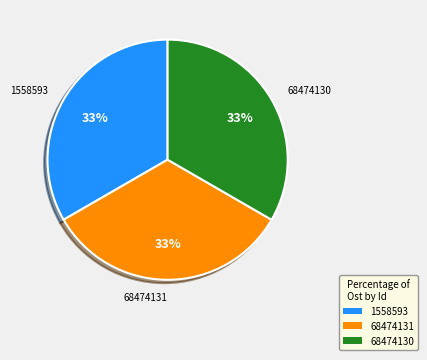

What percentage is the 1558593 slice, to the nearest percent?

33%